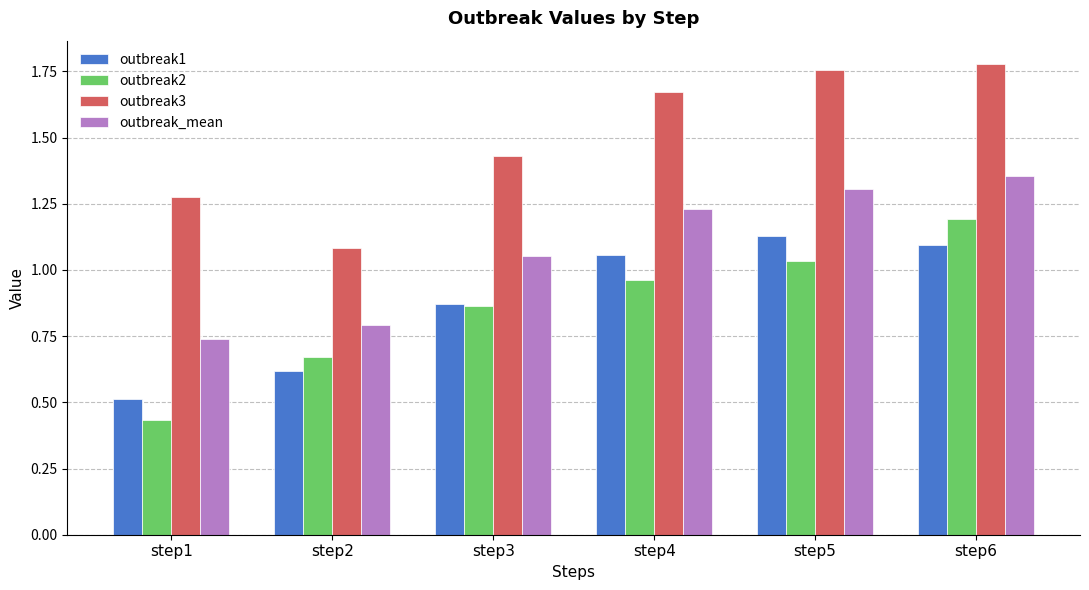

At how many categories does at least one series exceed 0?

6